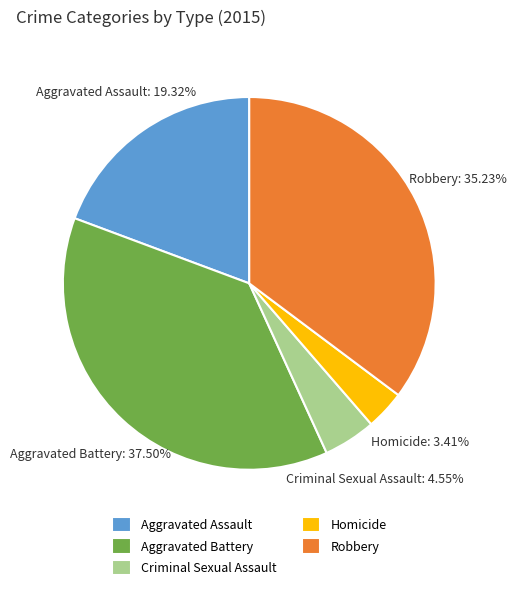

To the nearest percent, what is the difference between the largest and smallest slice percentages?

34%